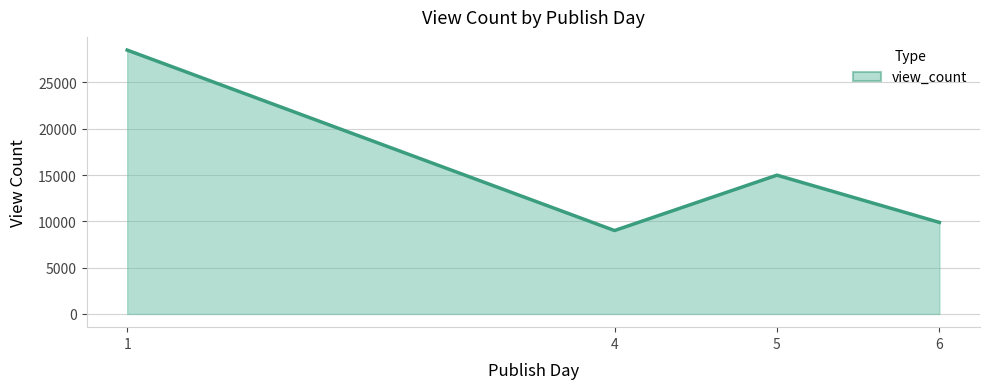

At which category does the data reach its first local valley?

4